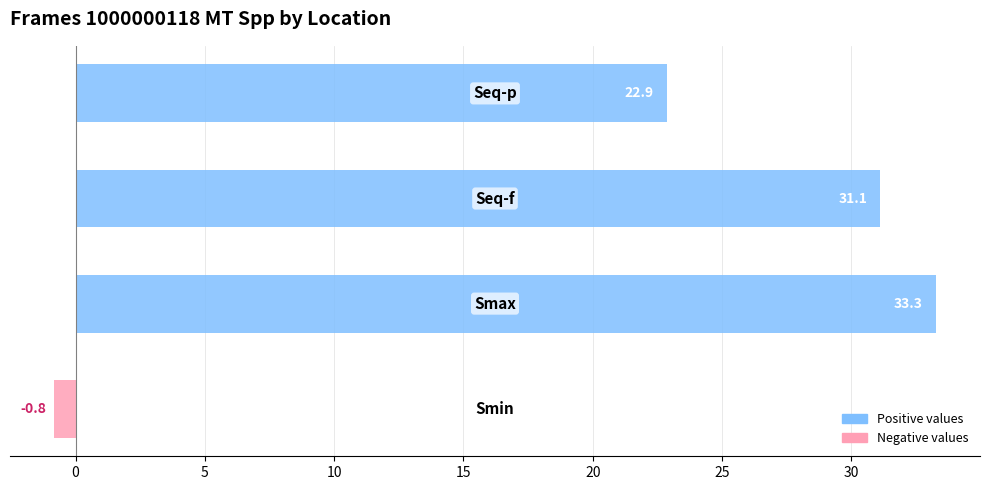

How many categories are shown in the chart?

4